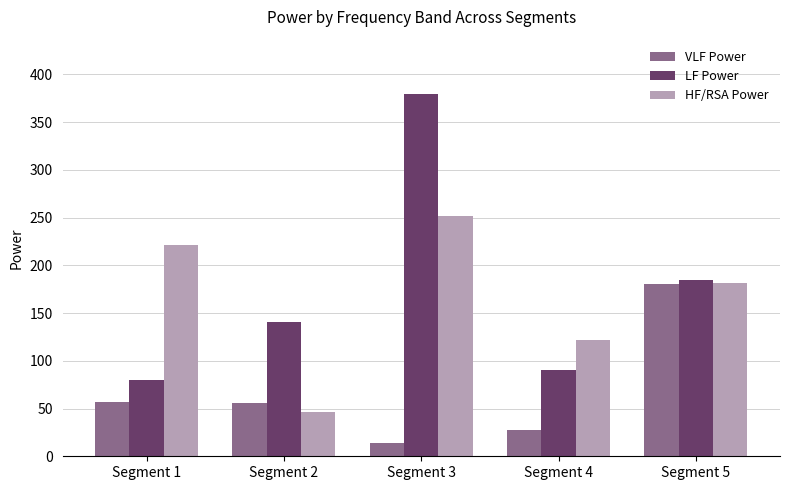

What is the difference between the LF Power values at Segment 5 and Segment 2?

43.8